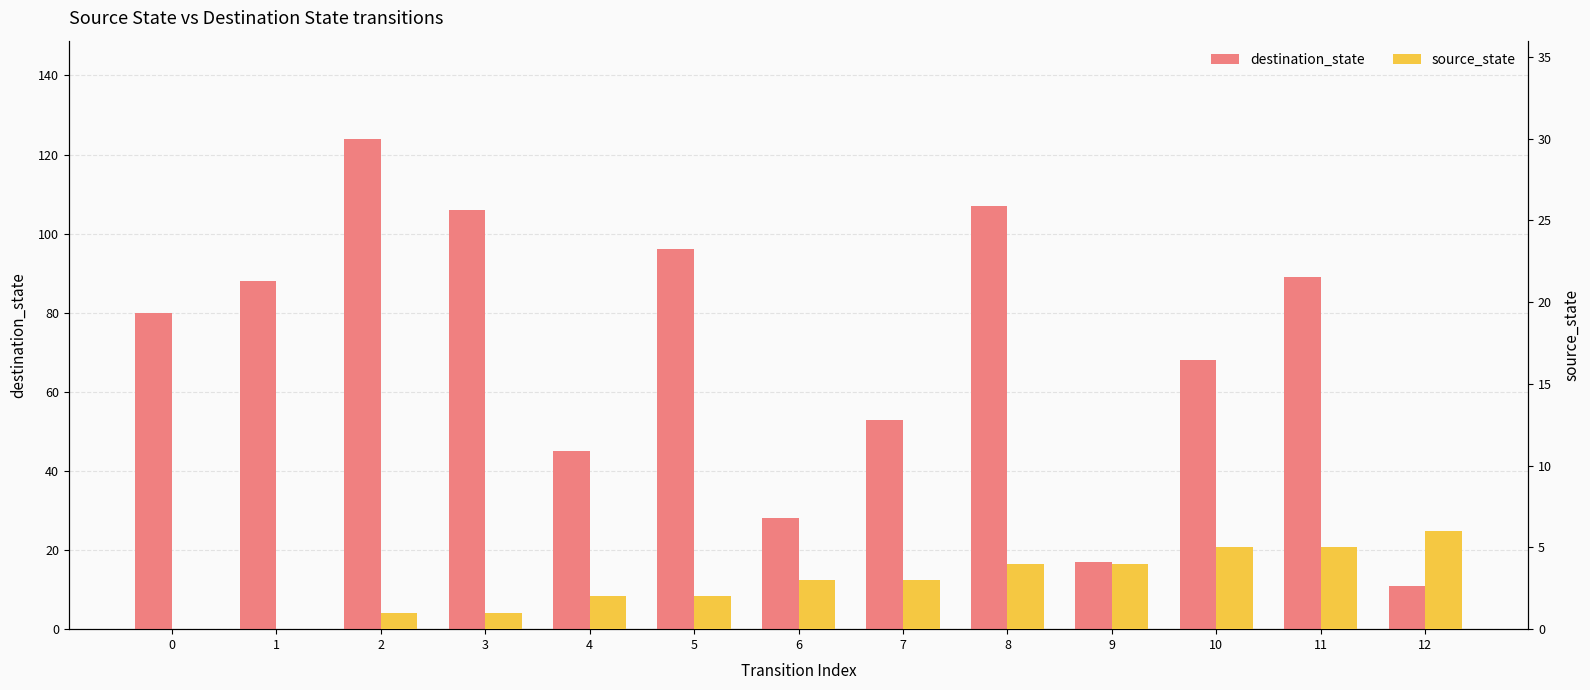

At which label is destination_state closest to 67?

10